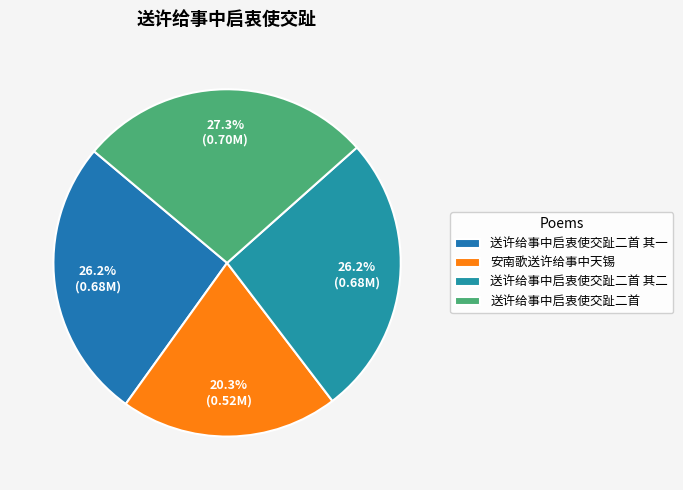

To the nearest percent, what percentage of the pie is 送许给事中启衷使交趾二首 其一?

26%